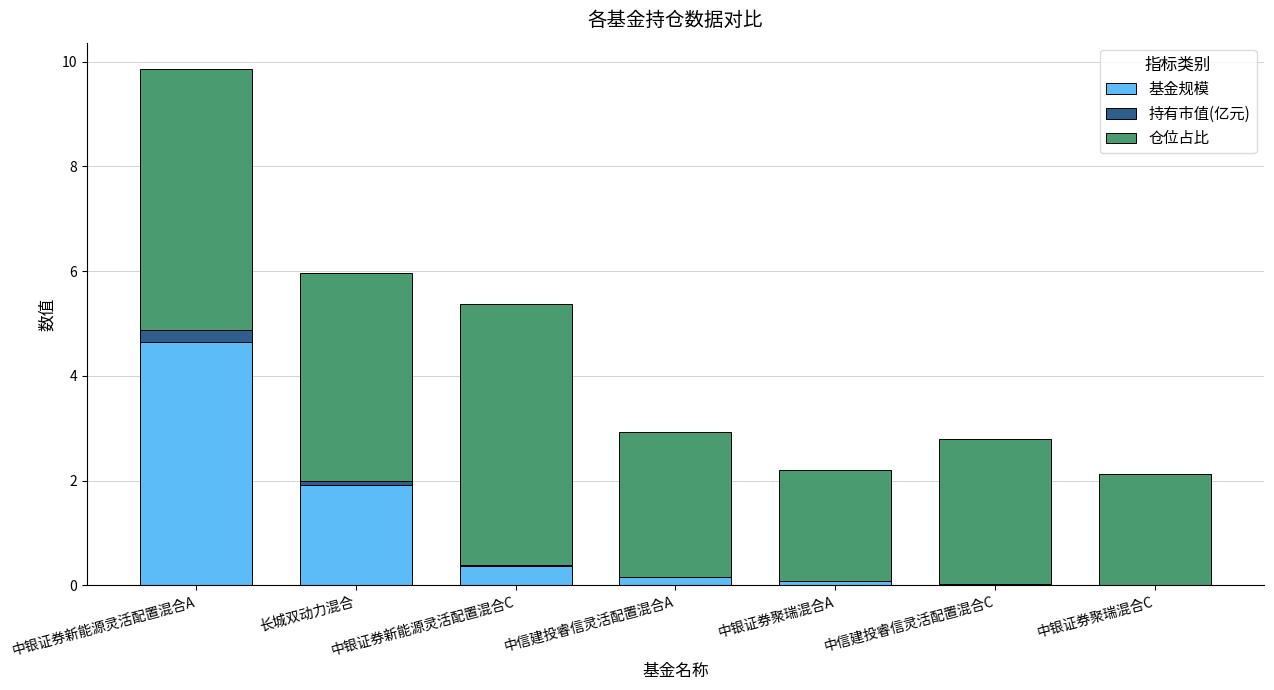

At which category is the sum across all series the highest?

中银证券新能源灵活配置混合A